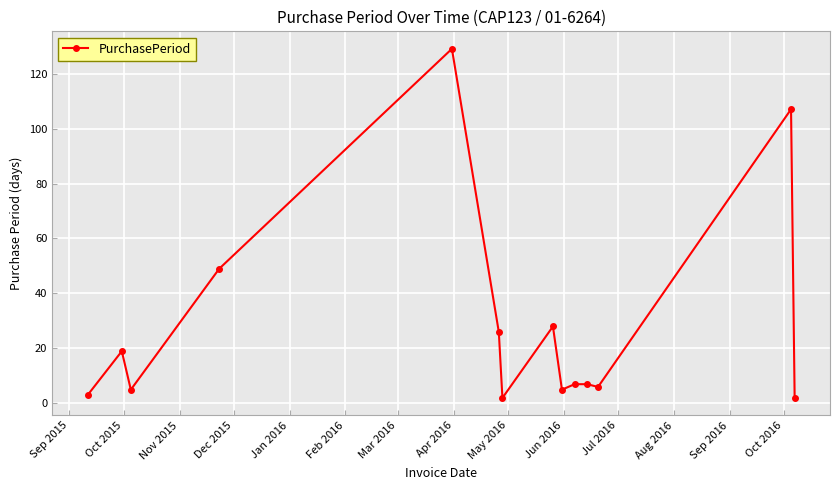

How many lines are shown in the chart?

1